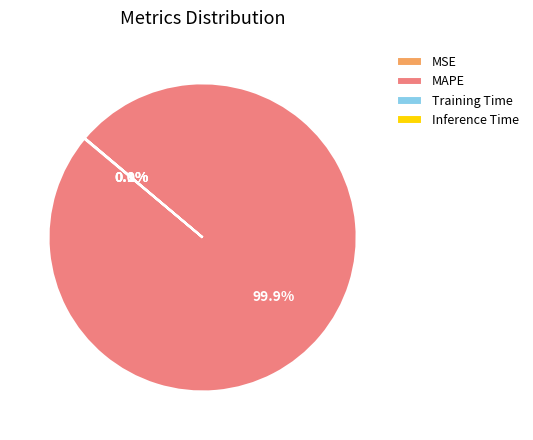

Which category has the biggest portion of the pie?

MAPE